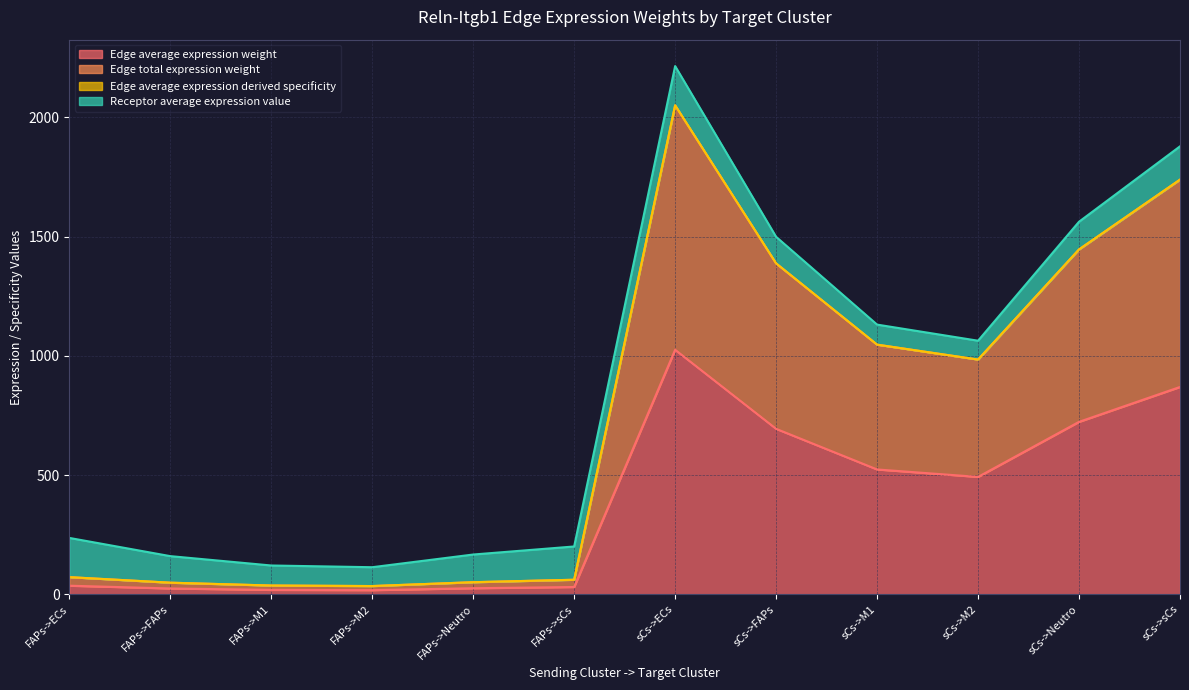

At which label does Edge total expression weight first exceed 984?

sCs->ECs